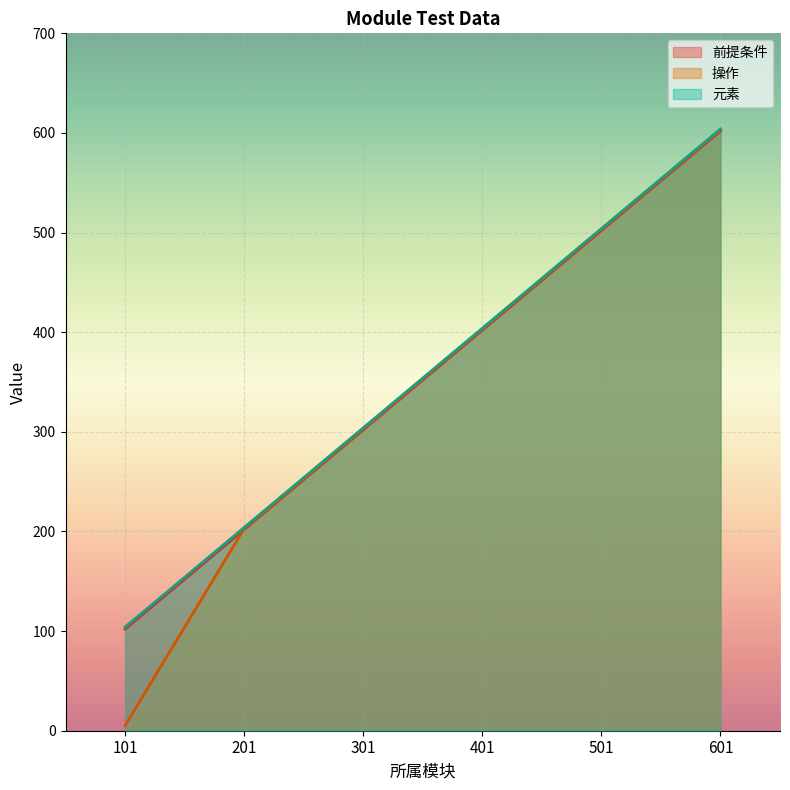

Which series has the largest total across all categories?

元素